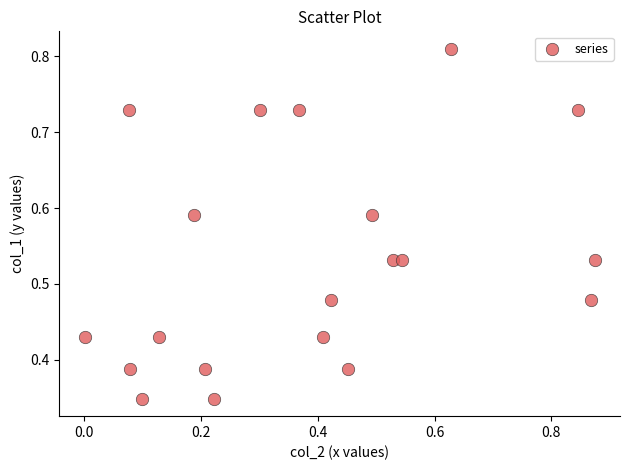

What is the range of X values (max minus min)?

0.9